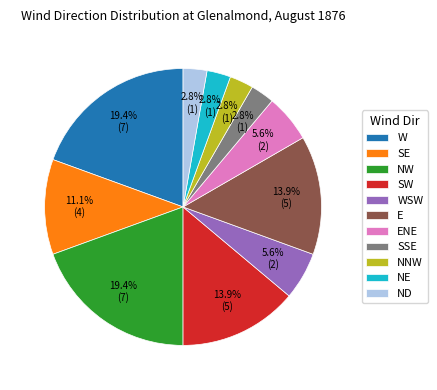

How many segments does this pie chart have?

11